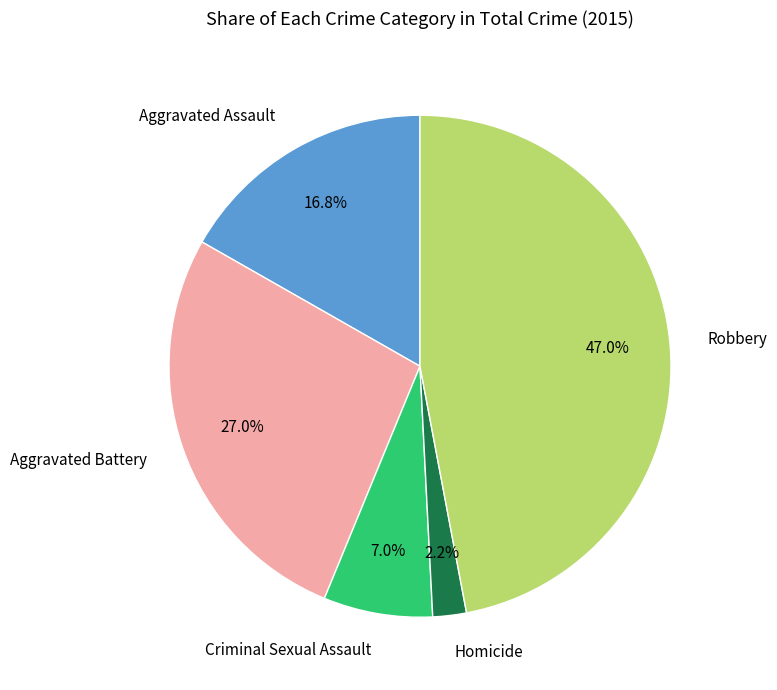

What is the largest slice in the pie chart?

Robbery